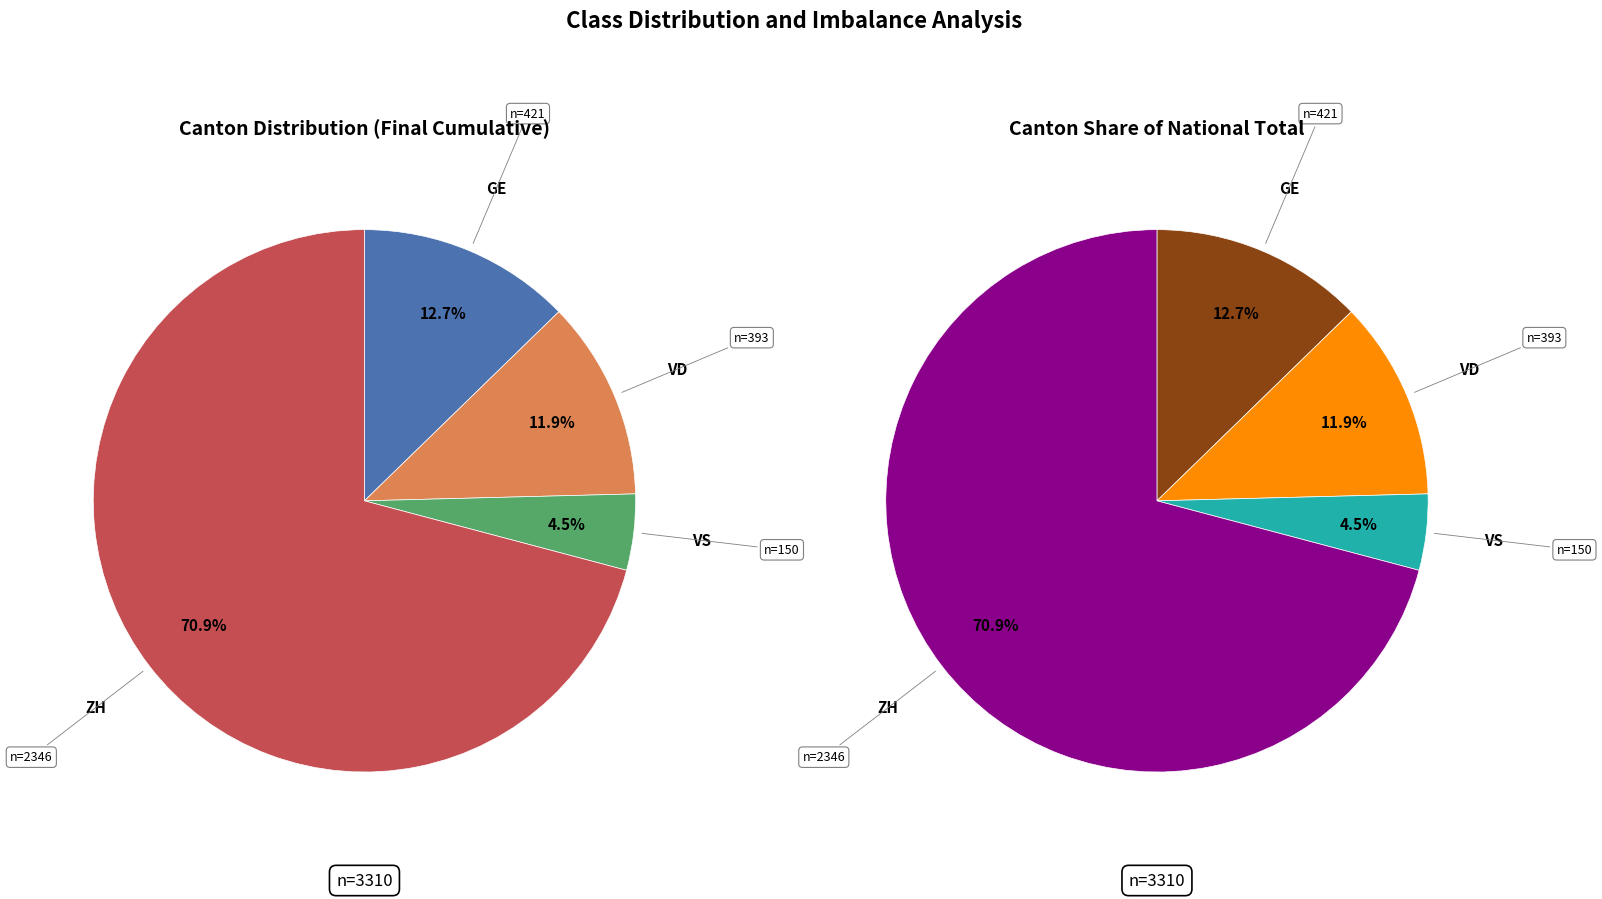

Is the sum of 31 and 32 greater than half?

No